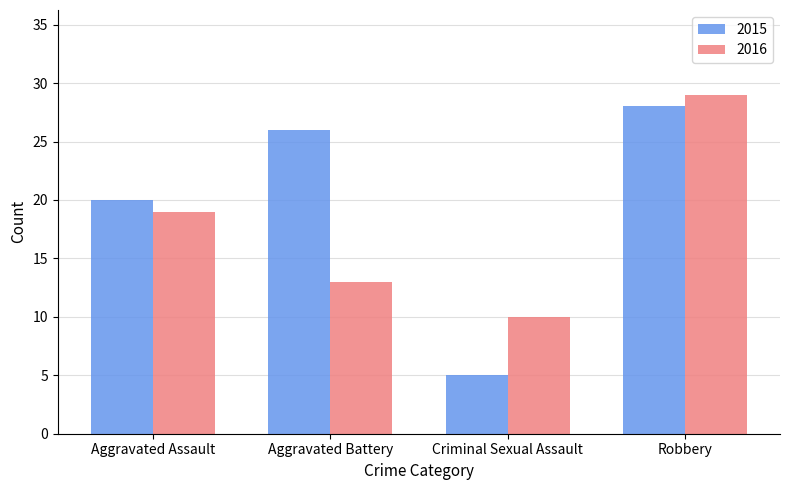

What is the minimum value for 2016?

10